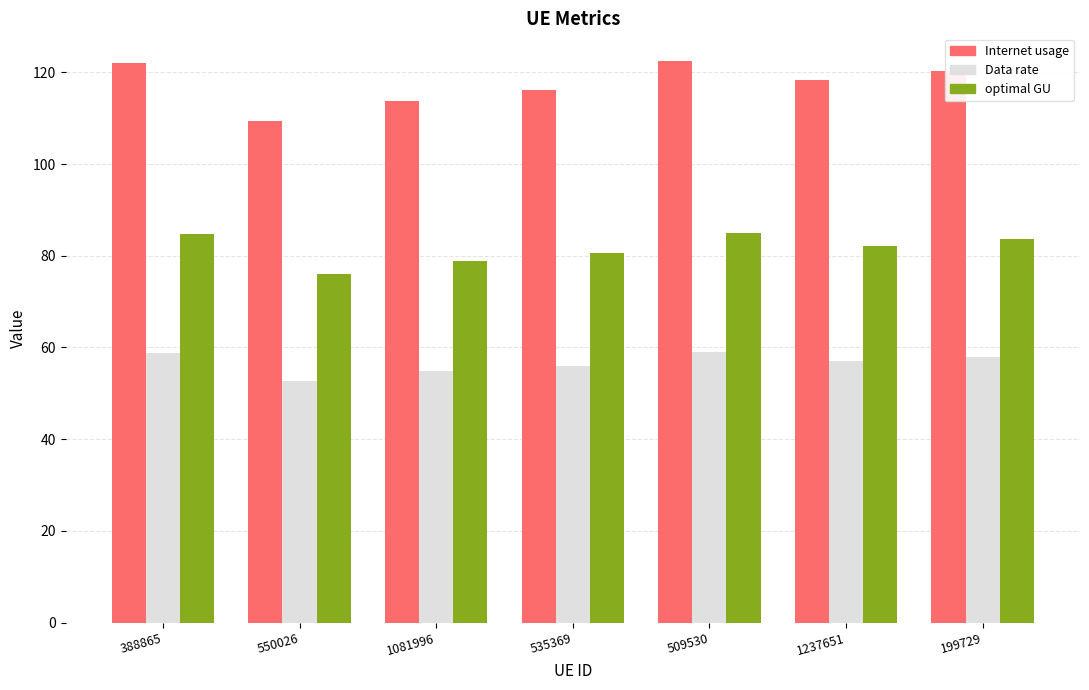

How many bars are there in each group?

3